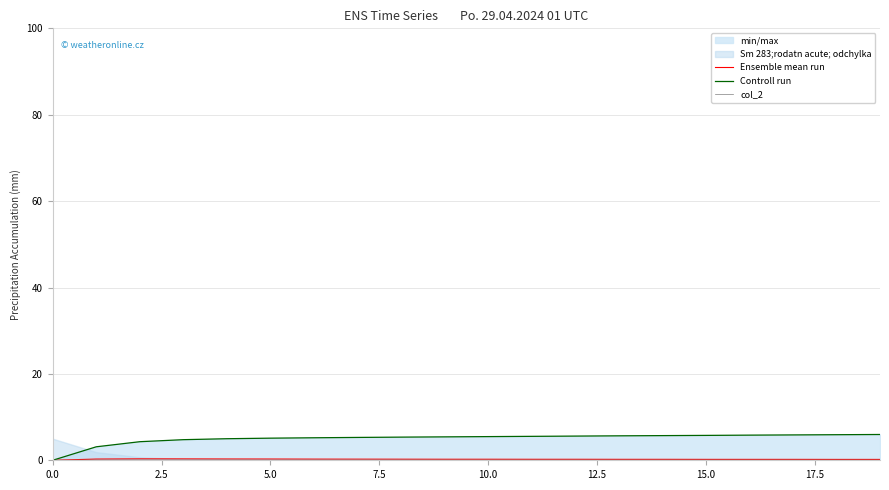

What position from the right is 14?

6